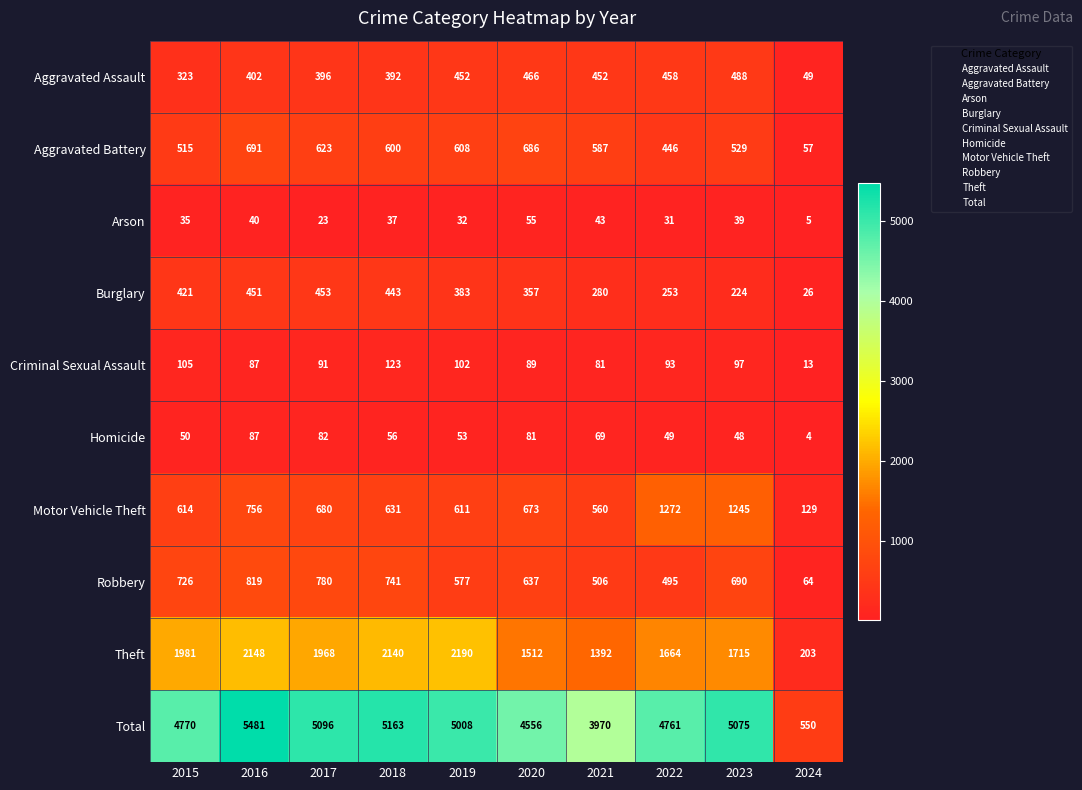

What is the difference between the highest and lowest values at 2018?

5126